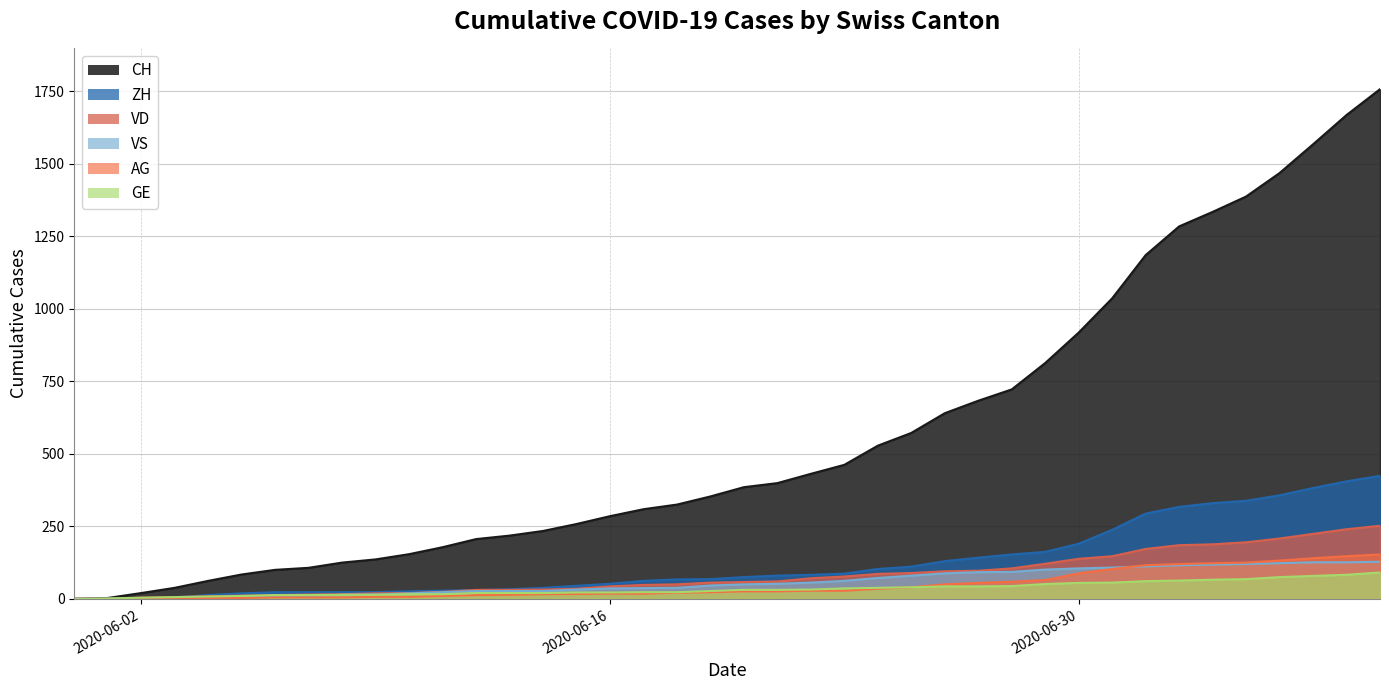

At how many categories does at least one series exceed 655?

13